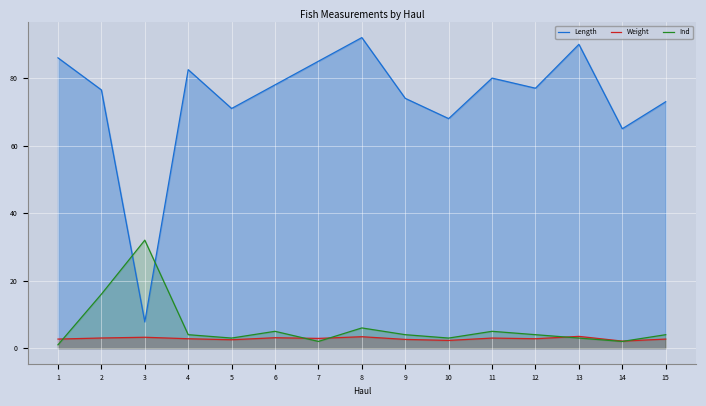

Reading right to left, transcribe all the data shown in this chart.

Length: 15=73.0	14=65.0	13=90.0	12=77.0	11=80.0	10=68.0	9=74.0	8=92.0	7=85.0	6=78.0	5=71.0	4=82.5	3=7.8	2=76.5	1=86.0
Weight: 15=2.7	14=2.1	13=3.5	12=2.8	11=3.0	10=2.3	9=2.6	8=3.4	7=2.9	6=3.1	5=2.5	4=2.8	3=3.2	2=3.0	1=2.7
Ind: 15=4.0	14=2.0	13=3.0	12=4.0	11=5.0	10=3.0	9=4.0	8=6.0	7=2.0	6=5.0	5=3.0	4=4.0	3=32.0	2=16.0	1=1.0